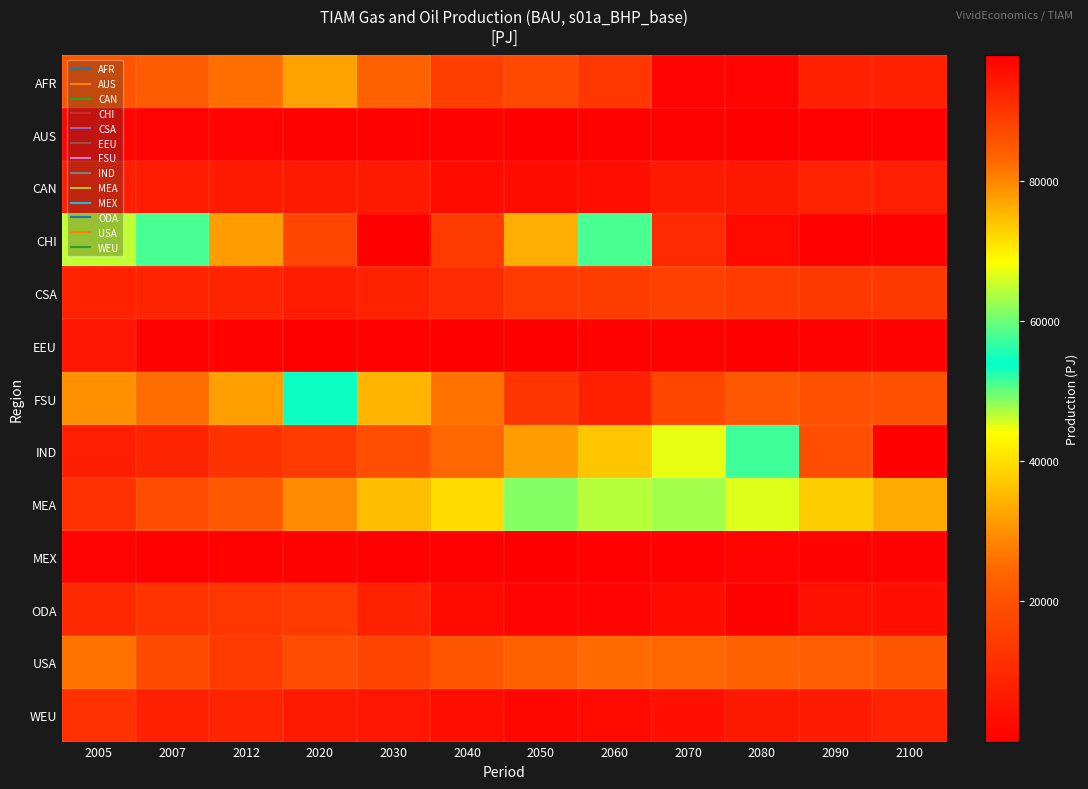

Which has a higher value, 2005 or 2030?

2030